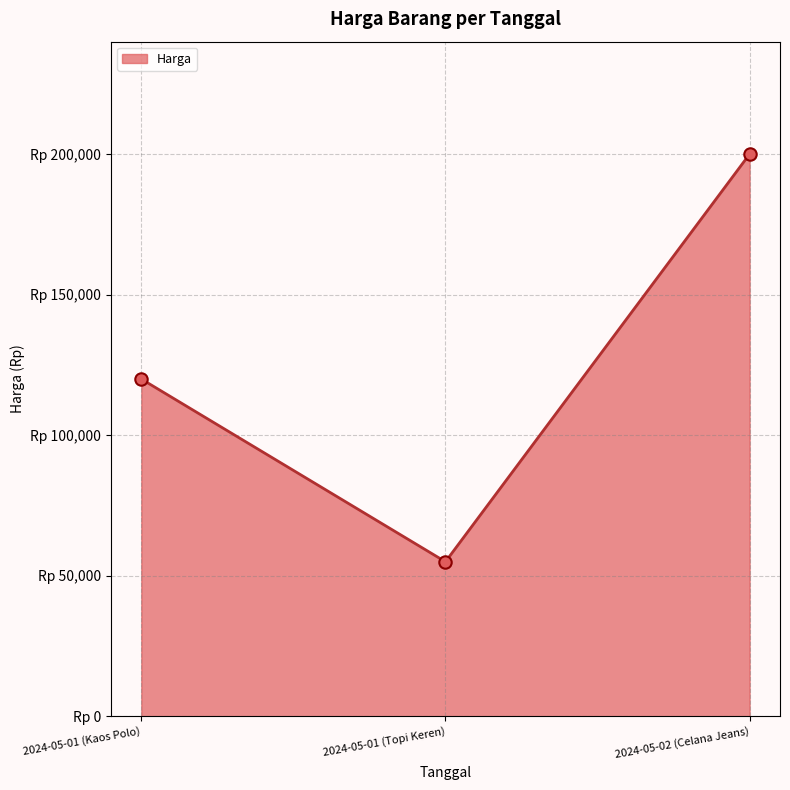

What is the change in value from 2024-05-01 (Kaos Polo) to 2024-05-01 (Topi Keren)?

-65000